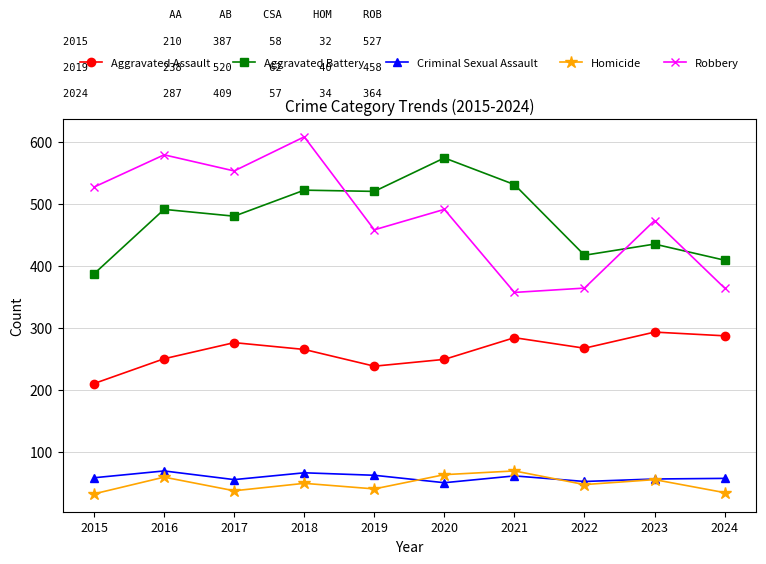

What is the smallest value displayed?

32